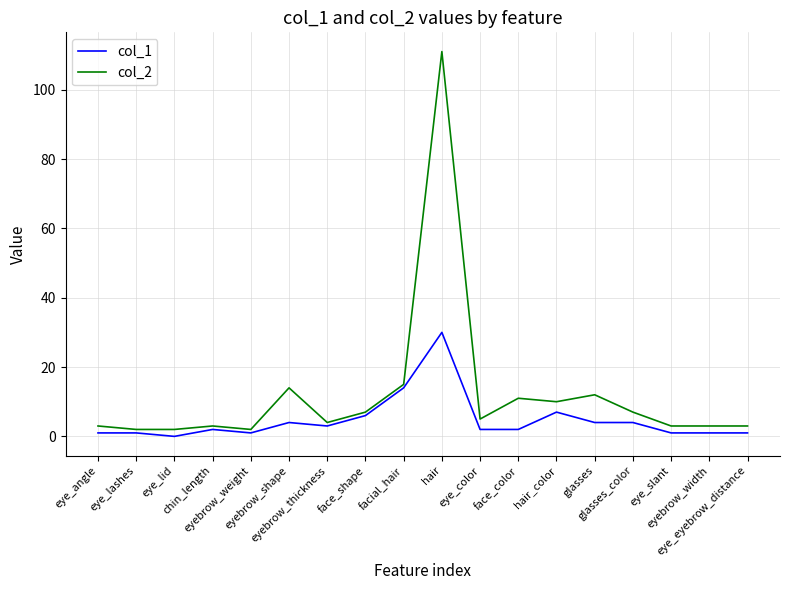

What is the sum of all col_2 values?

217